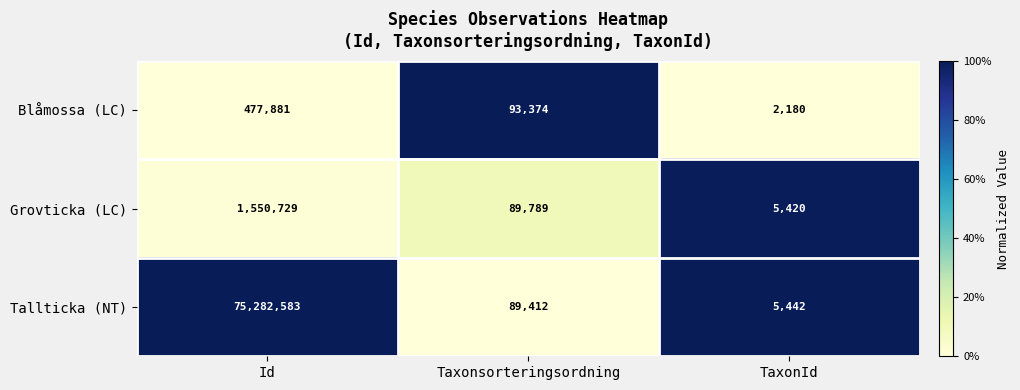

At which category is the sum across all series the highest?

Id